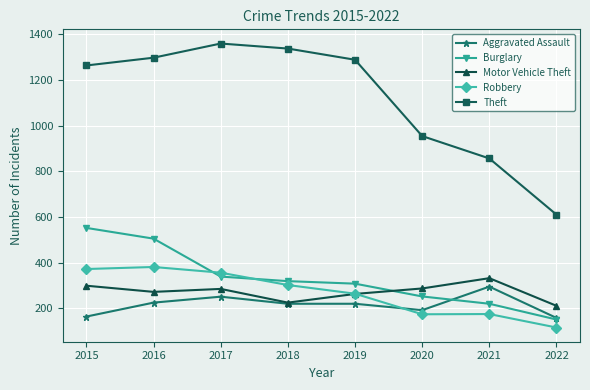

How many times do Robbery and Aggravated Assault cross each other?

1